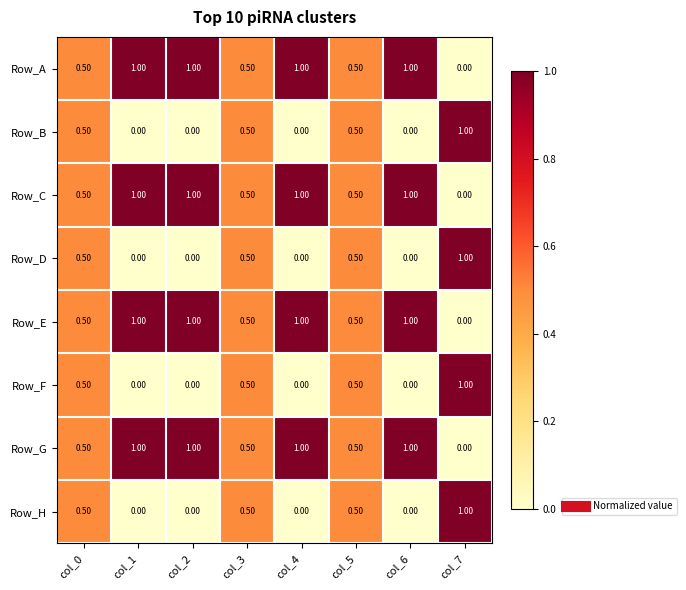

What is the average value of the Row_H series?

0.3